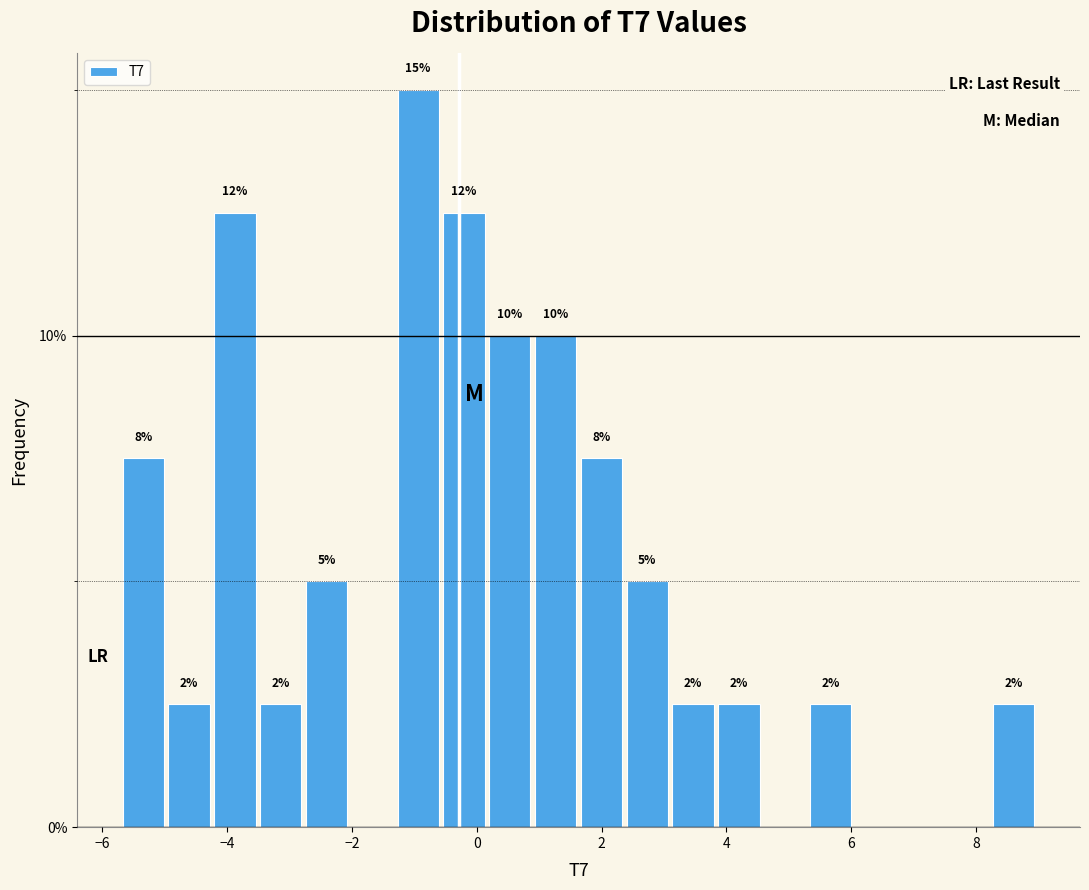

Around what value on the x-axis is the tallest bar? Give the approximate position of its centre, as read against the axis.

-1.0